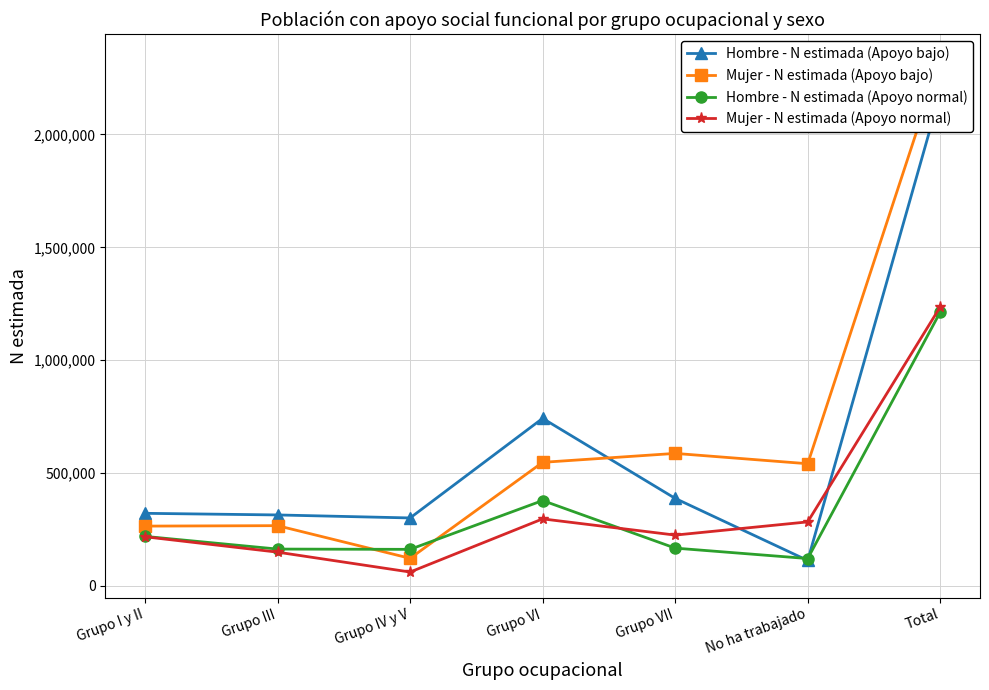

How many interior local peaks does the Hombre - N estimada (Apoyo normal) series have?

1